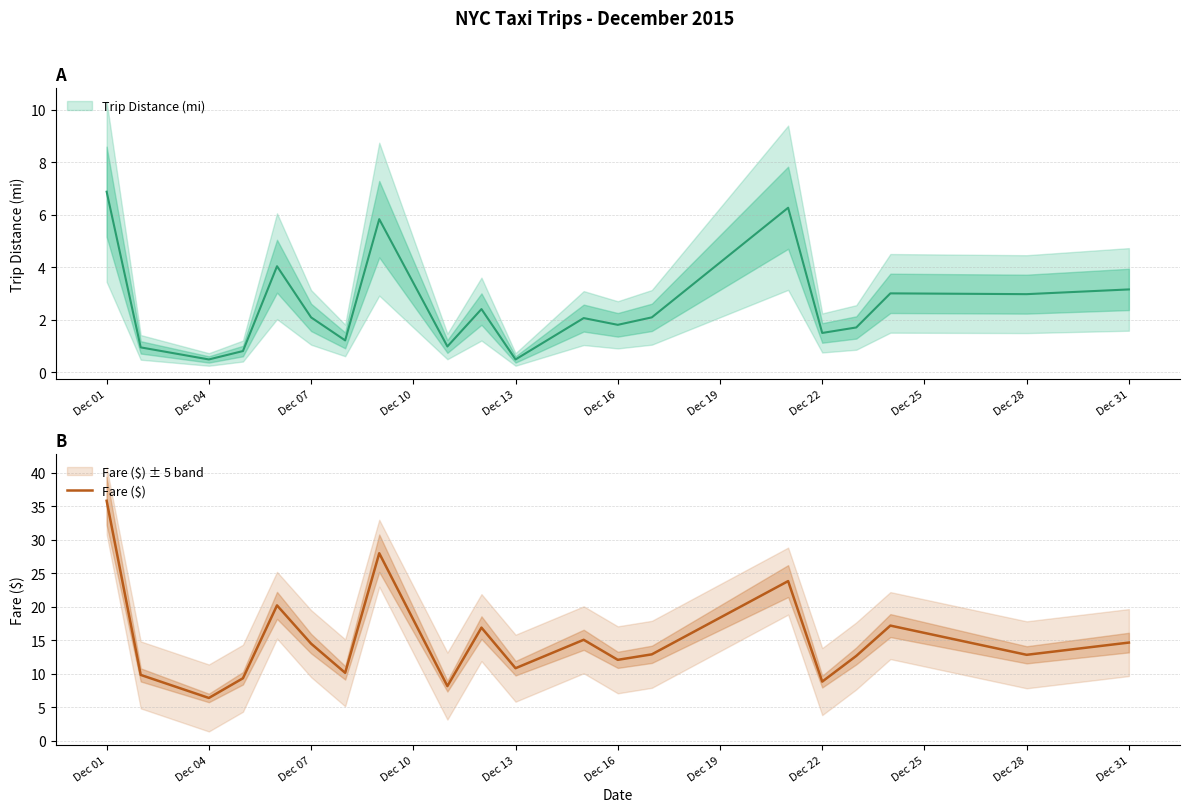

Which category has the lowest value in the Fare ($) series?

Dec 04